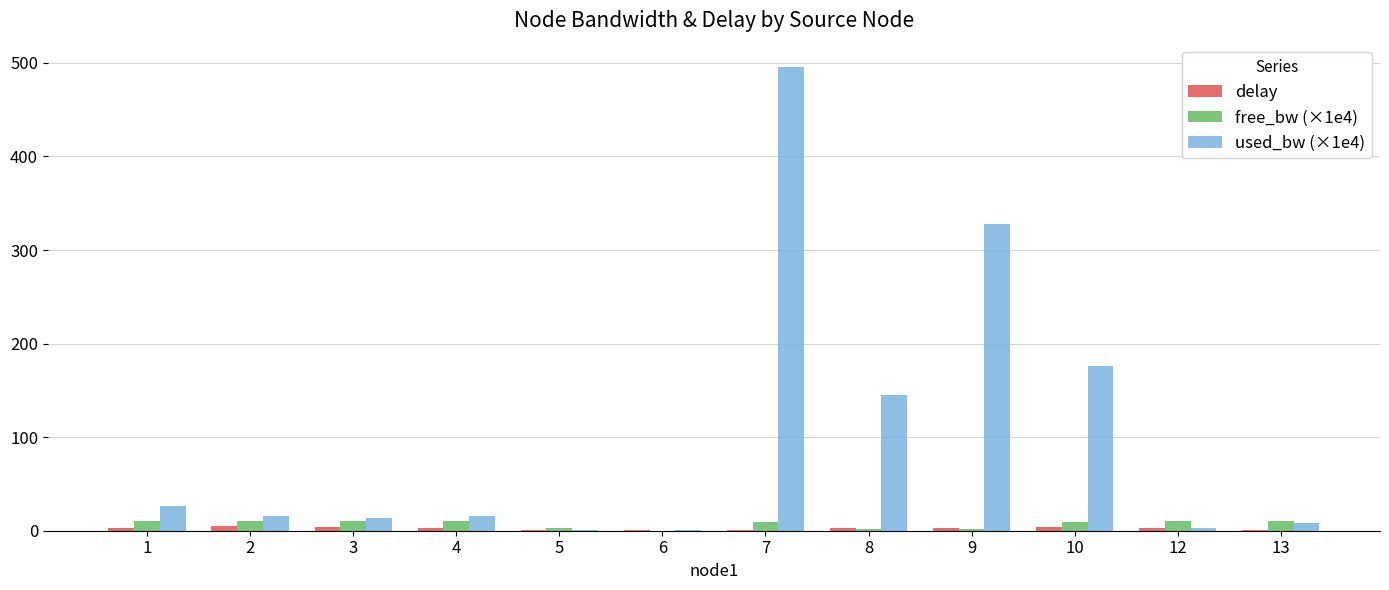

What are all the series names shown in the legend?

delay, free_bw (×1e4), used_bw (×1e4)